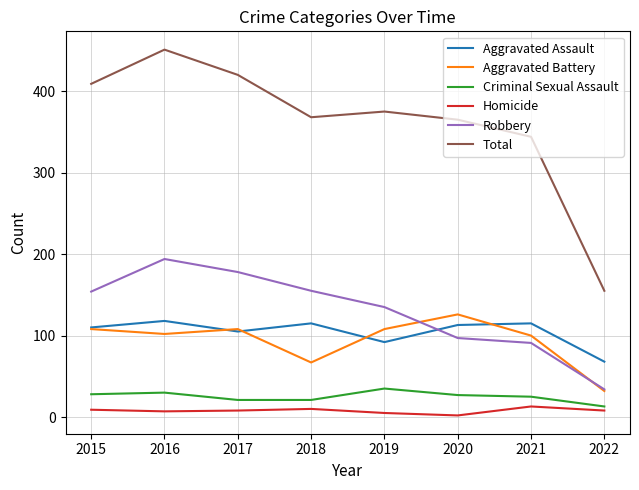

True or false: Homicide and Aggravated Assault intersect in this chart.

False